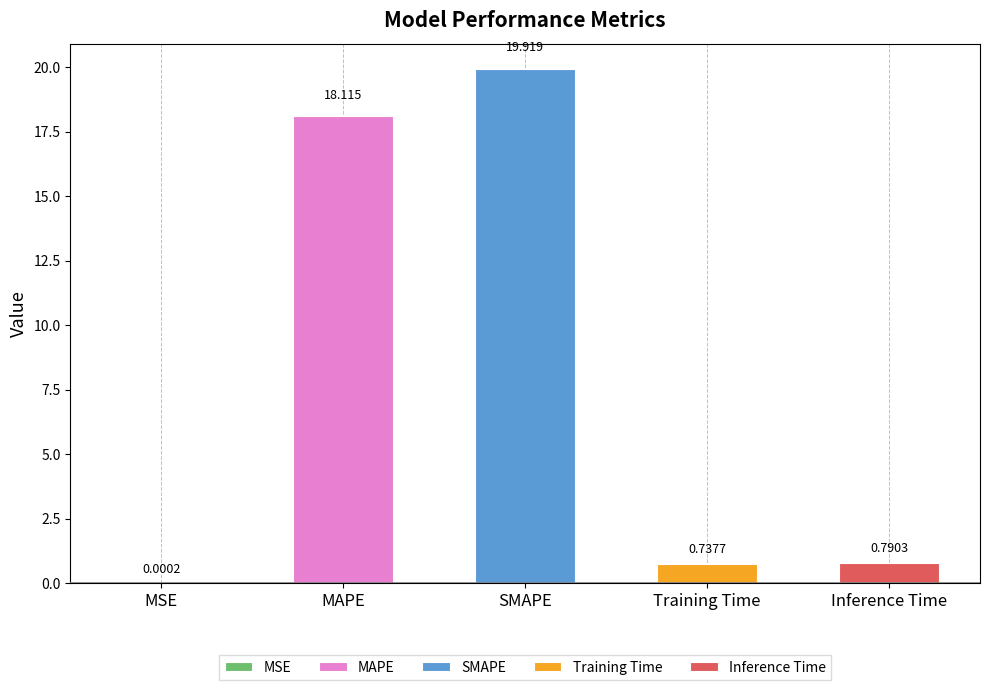

What is the change in value from MSE to MAPE?

+18.1